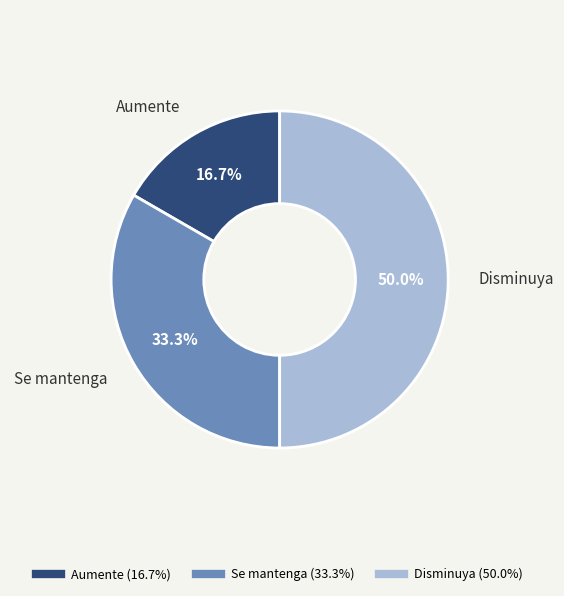

How many segments does this pie chart have?

3